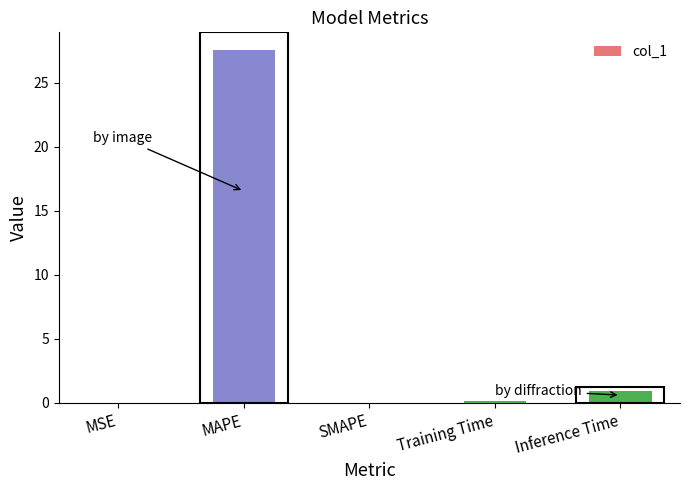

What is the sum of the values at MSE and MAPE?

27.6